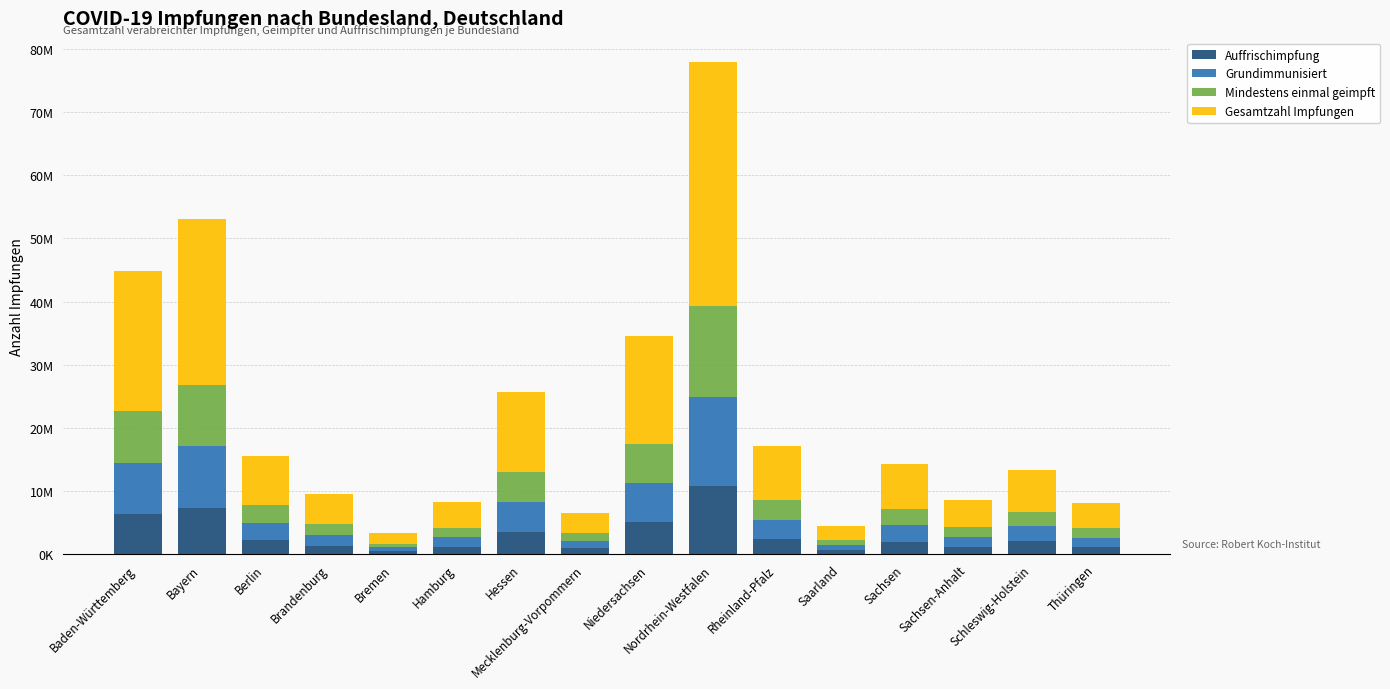

Which series has the largest range (max minus min)?

Gesamtzahl Impfungen